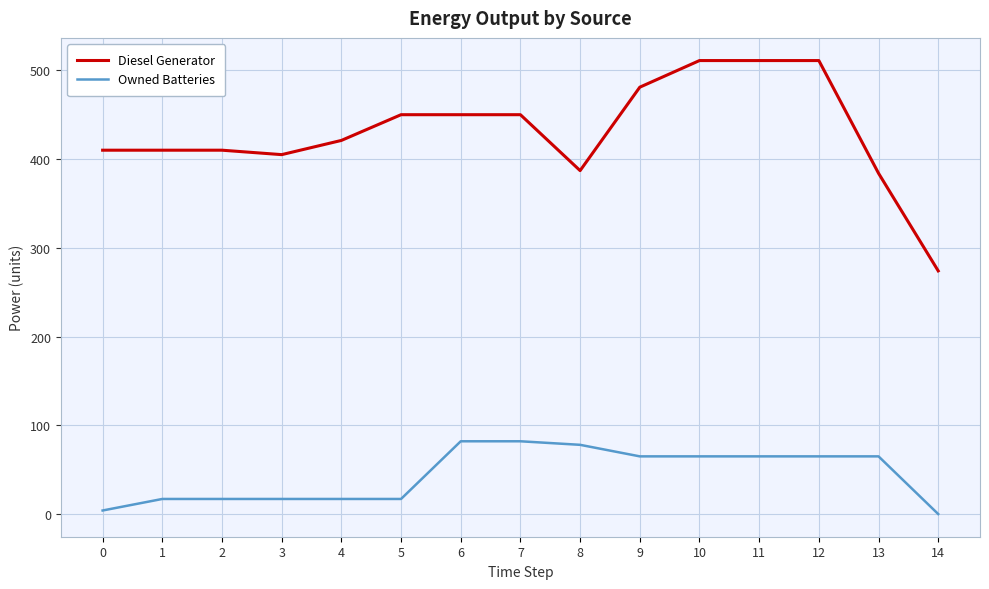

What is the sum of all Owned Batteries values?

656